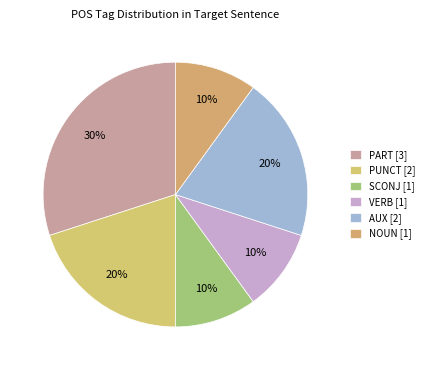

Count the number of slices in the pie.

6